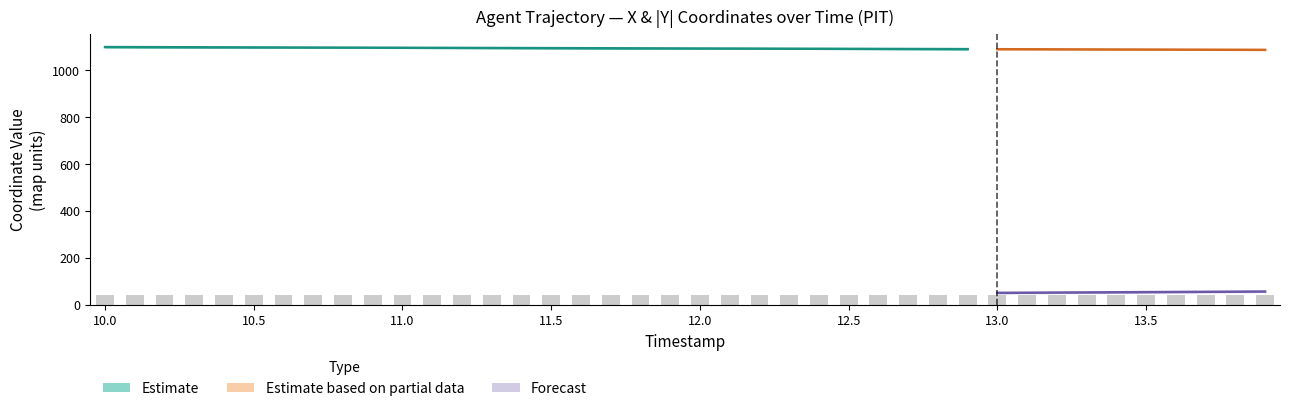

What is the minimum value shown in the chart?

43.5